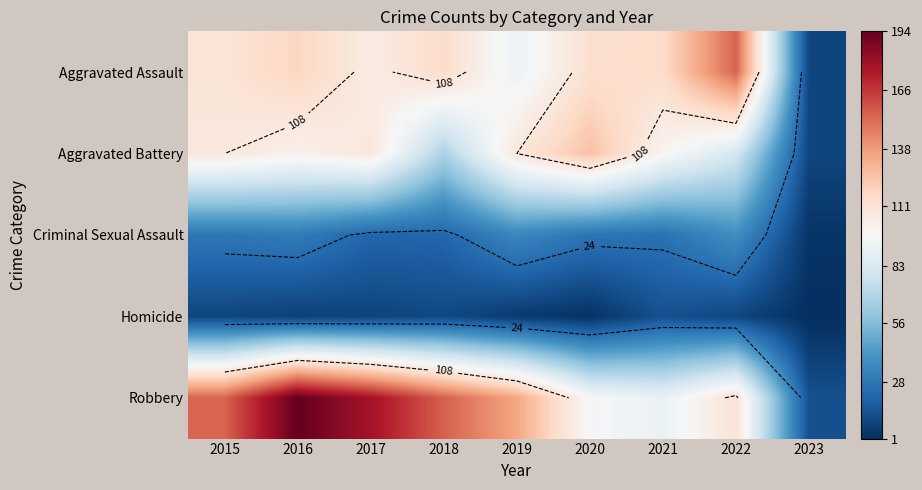

What is the average value of the Criminal Sexual Assault series?

25